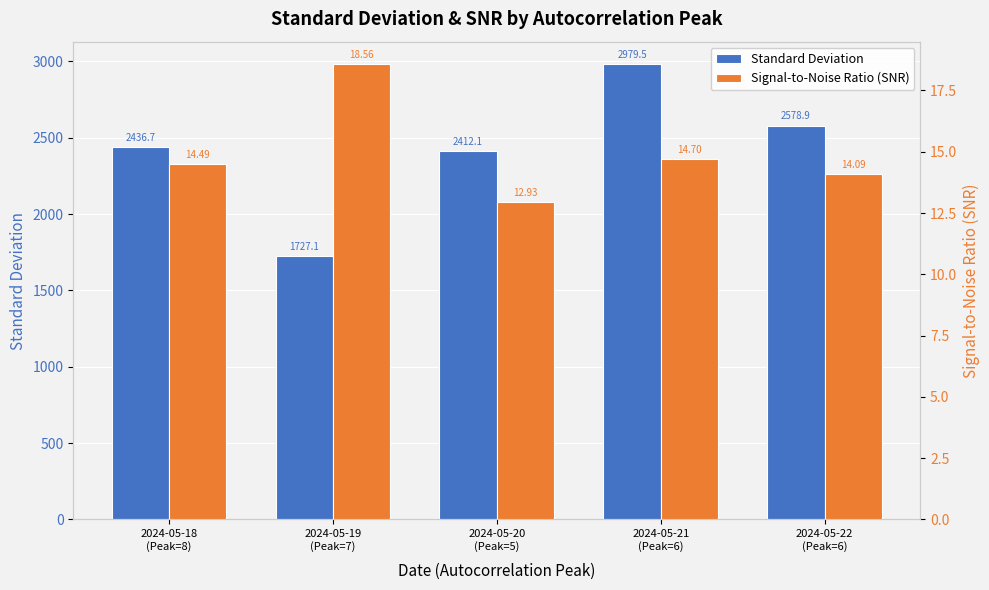

What position from the left is 2024-05-19
(Peak=7)?

2